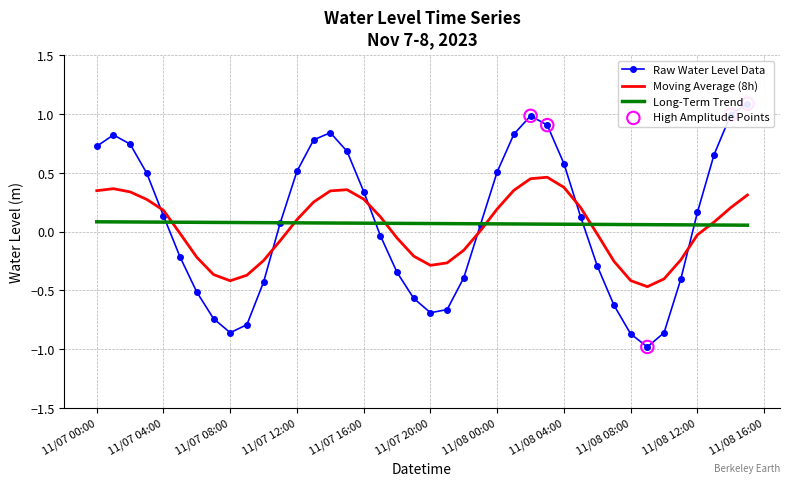

The value of Moving Average (8h) at 11/07 08:00 is -0.7. True or false?

False